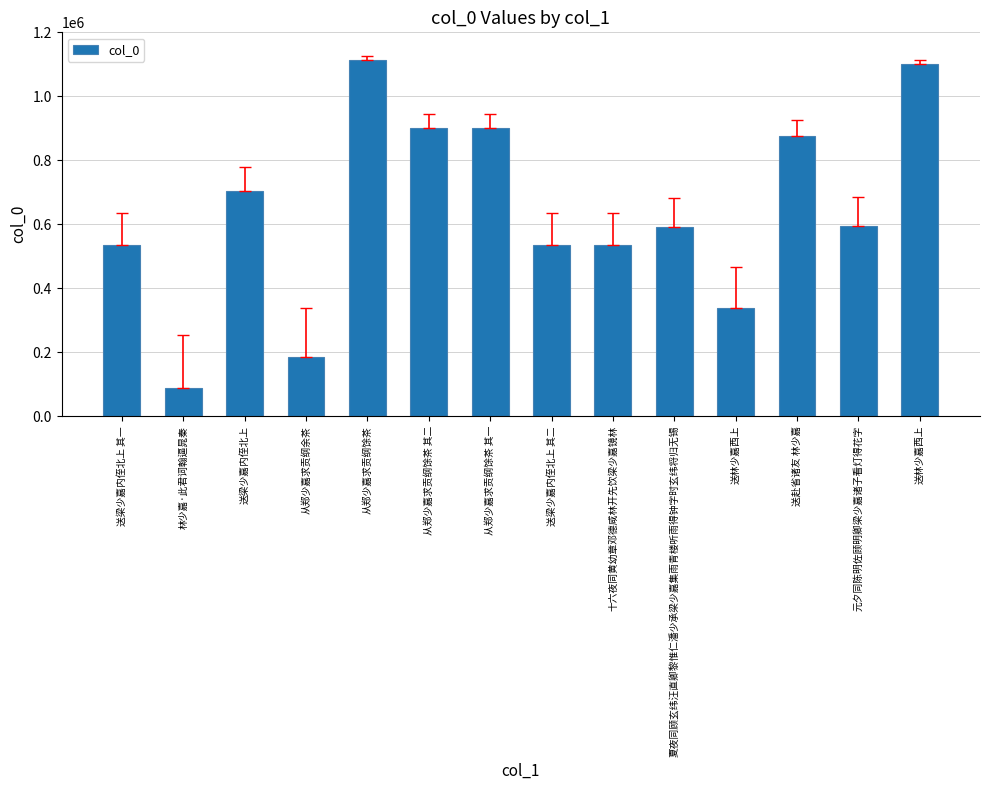

Reading left to right, list all the values displayed in this chart.

送梁少嘉内侄北上 其一=534285	林少嘉·此君词翰逼晁秦=88515	送梁少嘉内侄北上=704455	从郑少嘉求贡纲余茶=186617	从郑少嘉求贡纲馀茶=1113179	从郑少嘉求贡纲馀茶 其二=900144	从郑少嘉求贡纲馀茶 其一=900143	送梁少嘉内侄北上 其二=534286	十六夜同黄幼章邓德咸林开先饮梁少嘉镜林=533987	夏夜同顾玄纬汪直卿黎惟仁潘少承梁少嘉集雨青楼听雨得钟字时玄纬将归无锡=591339	送林少嘉西上=337887	送赴省诸友 林少嘉=877244	元夕同陈明佐顾明卿梁少嘉诸子看灯得花字=594716	送林少嘉西上=1099919